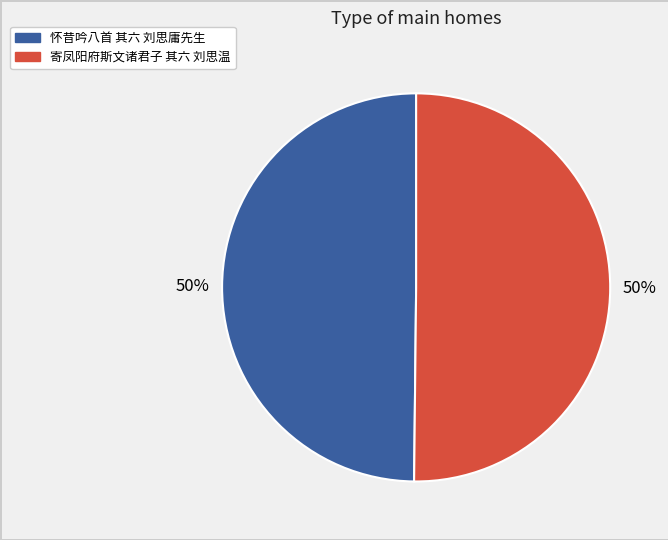

Is it true that 怀昔吟八首 其六 刘思庸先生 is 58% of the pie?

False